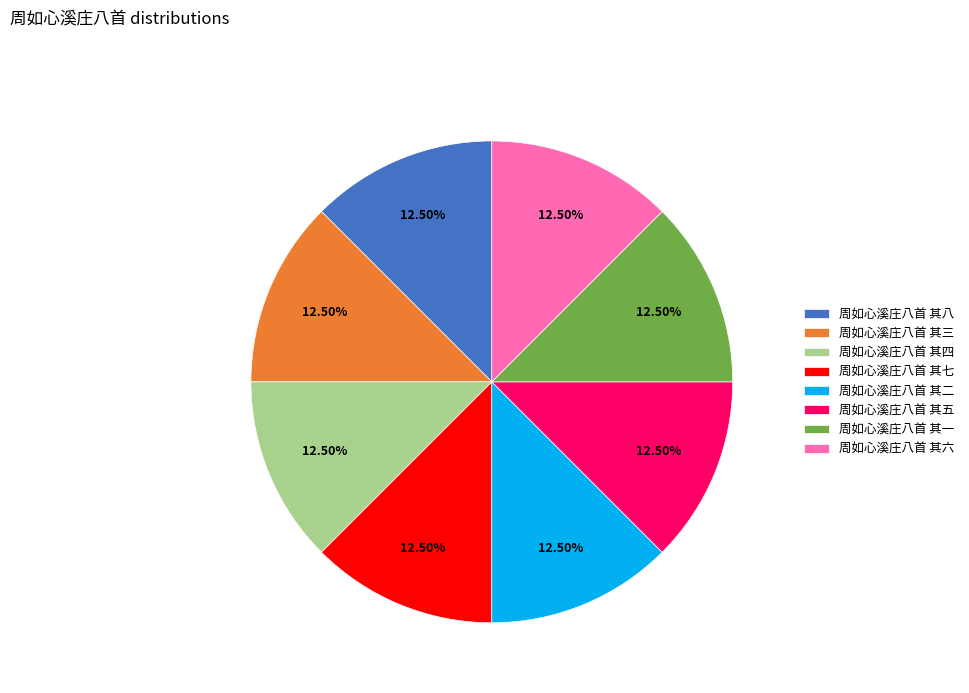

Approximately how many times larger is the value at 周如心溪庄八首 其一 compared to 周如心溪庄八首 其七?

1.0